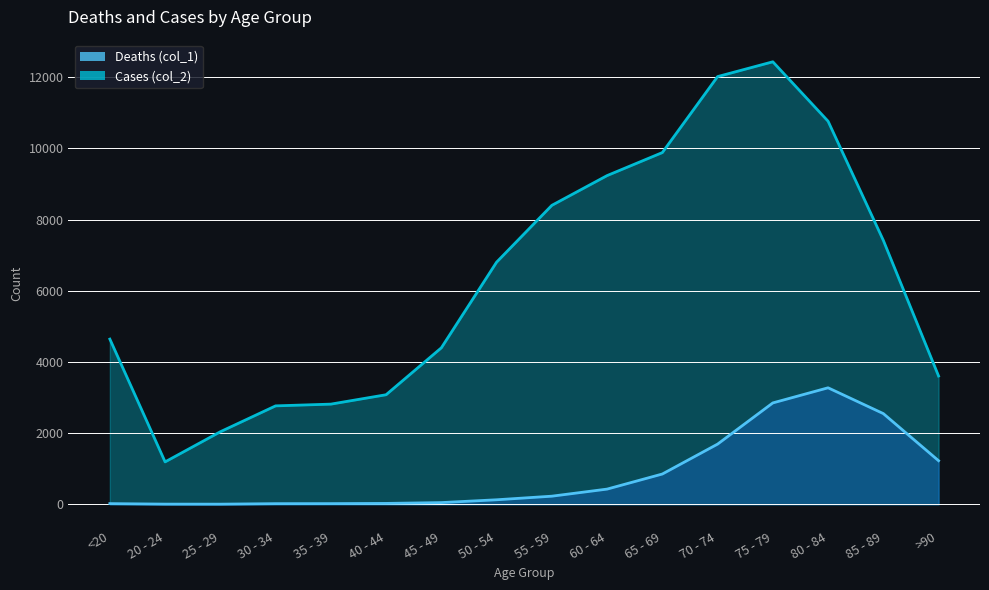

What is the highest value of the Cases (col_2) series?

12434